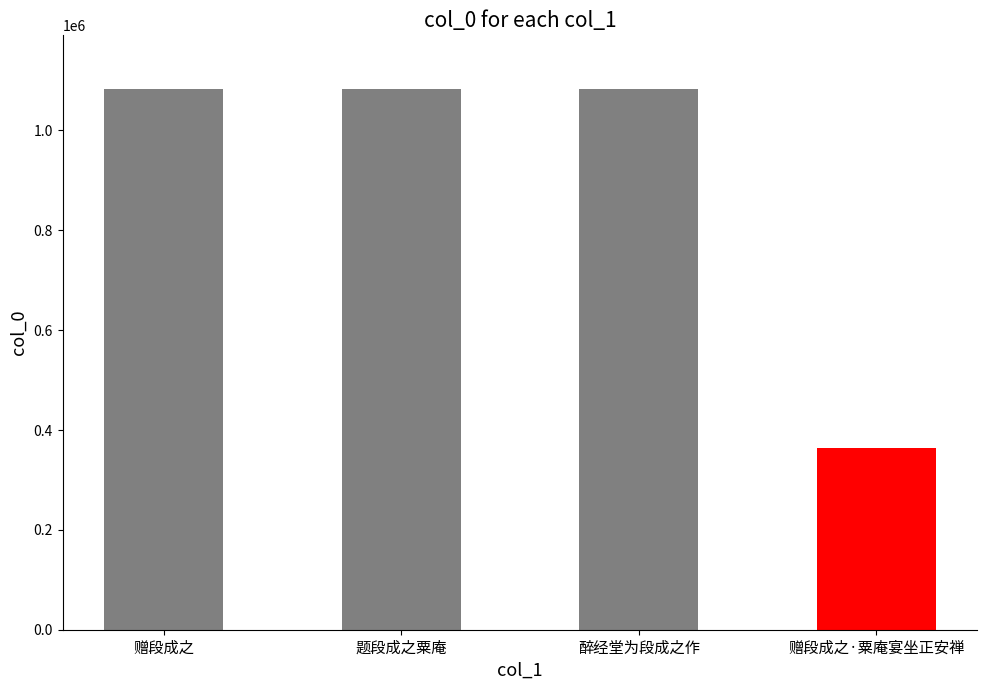

Between 题段成之粟庵 and 赠段成之·粟庵宴坐正安禅, which is larger?

题段成之粟庵